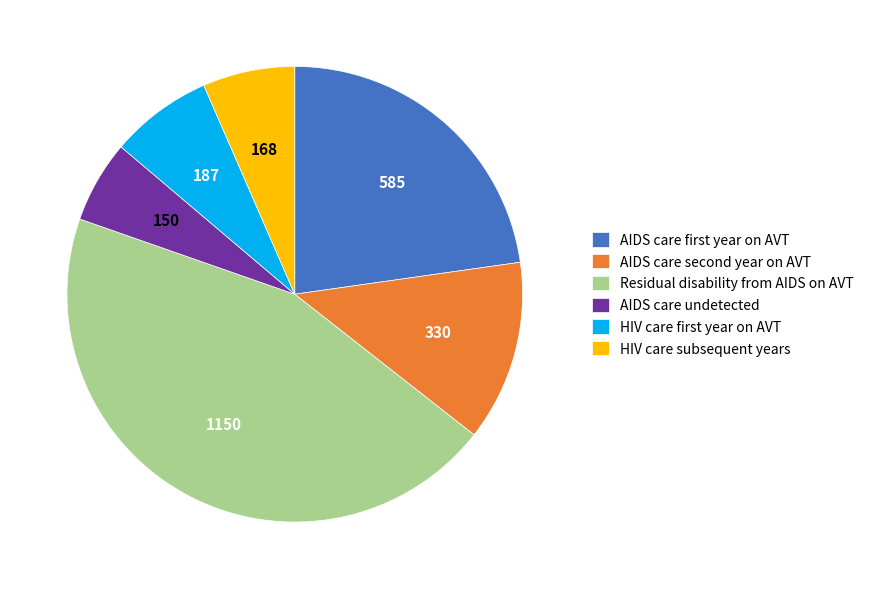

Rank the categories by value from lowest to highest.

AIDS care undetected, HIV care subsequent years, HIV care first year on AVT, AIDS care second year on AVT, AIDS care first year on AVT, Residual disability from AIDS on AVT